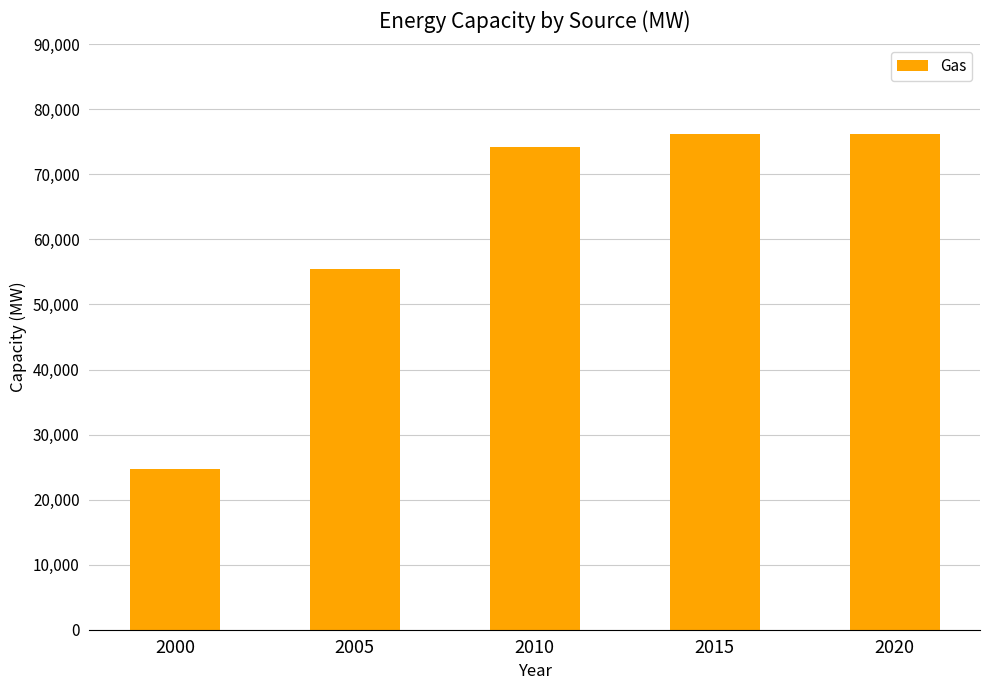

Which has a higher value, 2005 or 2000?

2005